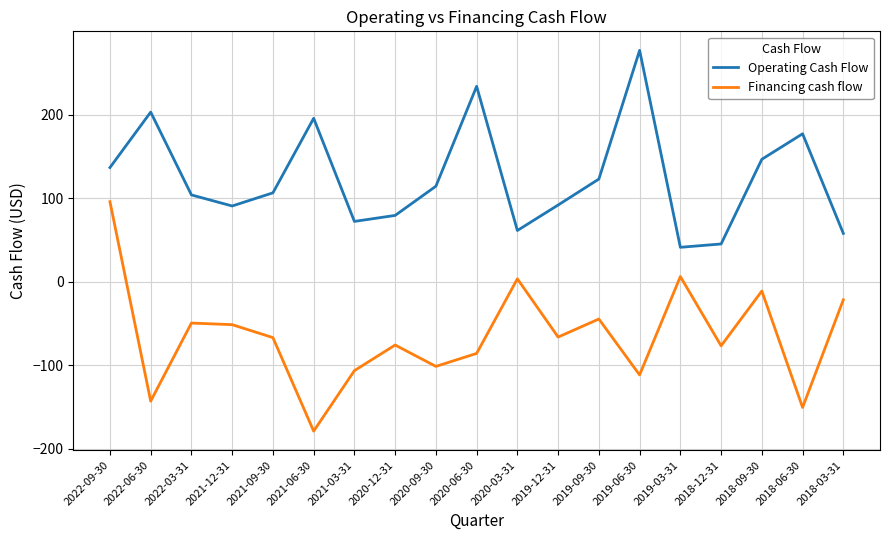

Rank the series at 2021-09-30 from lowest to highest value.

Financing cash flow, Operating Cash Flow